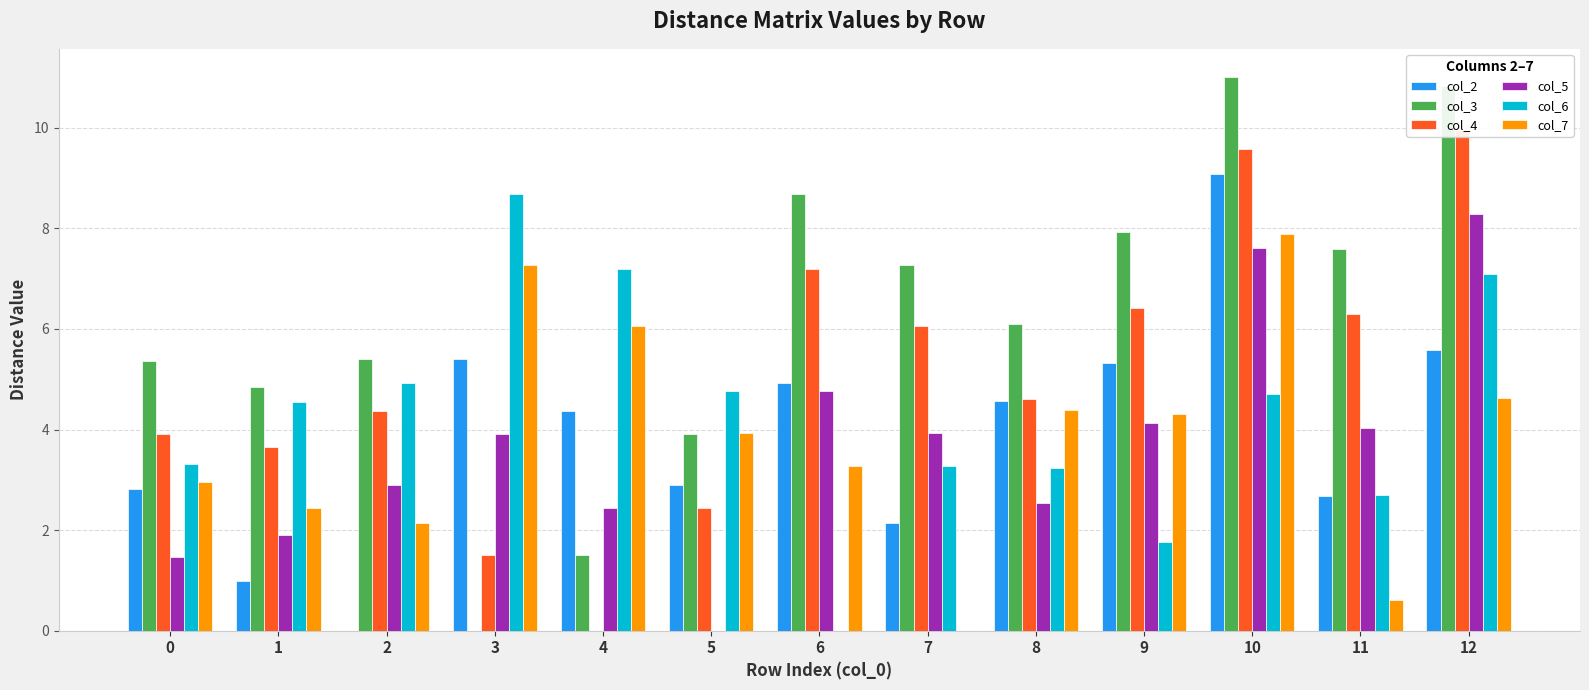

How many bars are there in total?

78